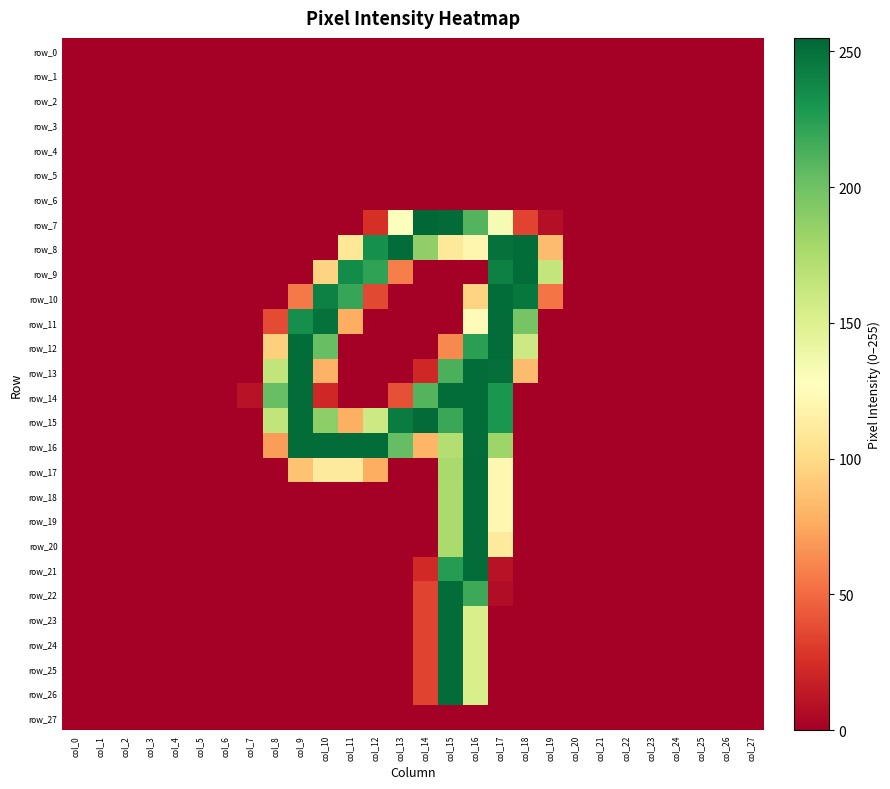

Is the value of row_17 at col_21 greater than the value of row_13 at col_15?

No